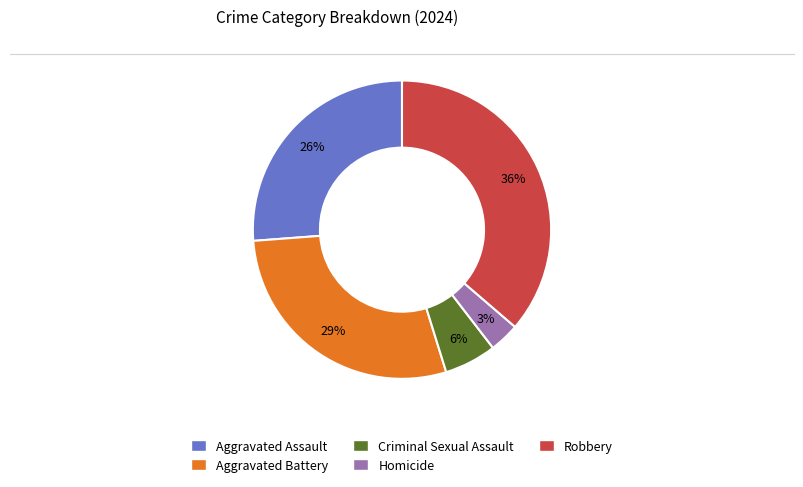

Between Aggravated Battery and Criminal Sexual Assault, which is larger?

Aggravated Battery